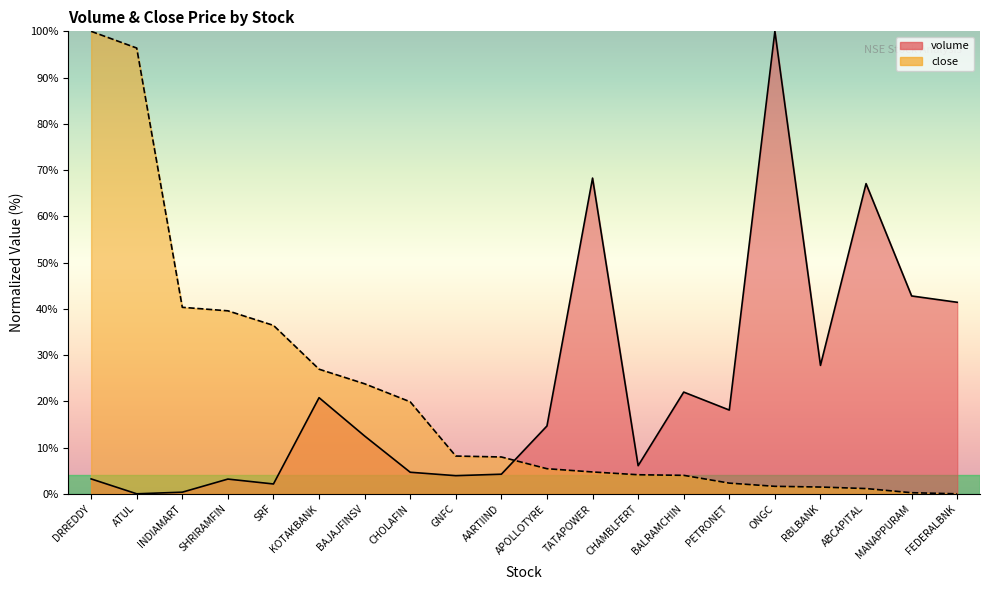

List the labels in order of volume value, smallest first.

ATUL, INDIAMART, SRF, SHRIRAMFIN, DRREDDY, GNFC, AARTIIND, CHOLAFIN, CHAMBLFERT, BAJAJFINSV, APOLLOTYRE, PETRONET, KOTAKBANK, BALRAMCHIN, RBLBANK, FEDERALBNK, MANAPPURAM, ABCAPITAL, TATAPOWER, ONGC